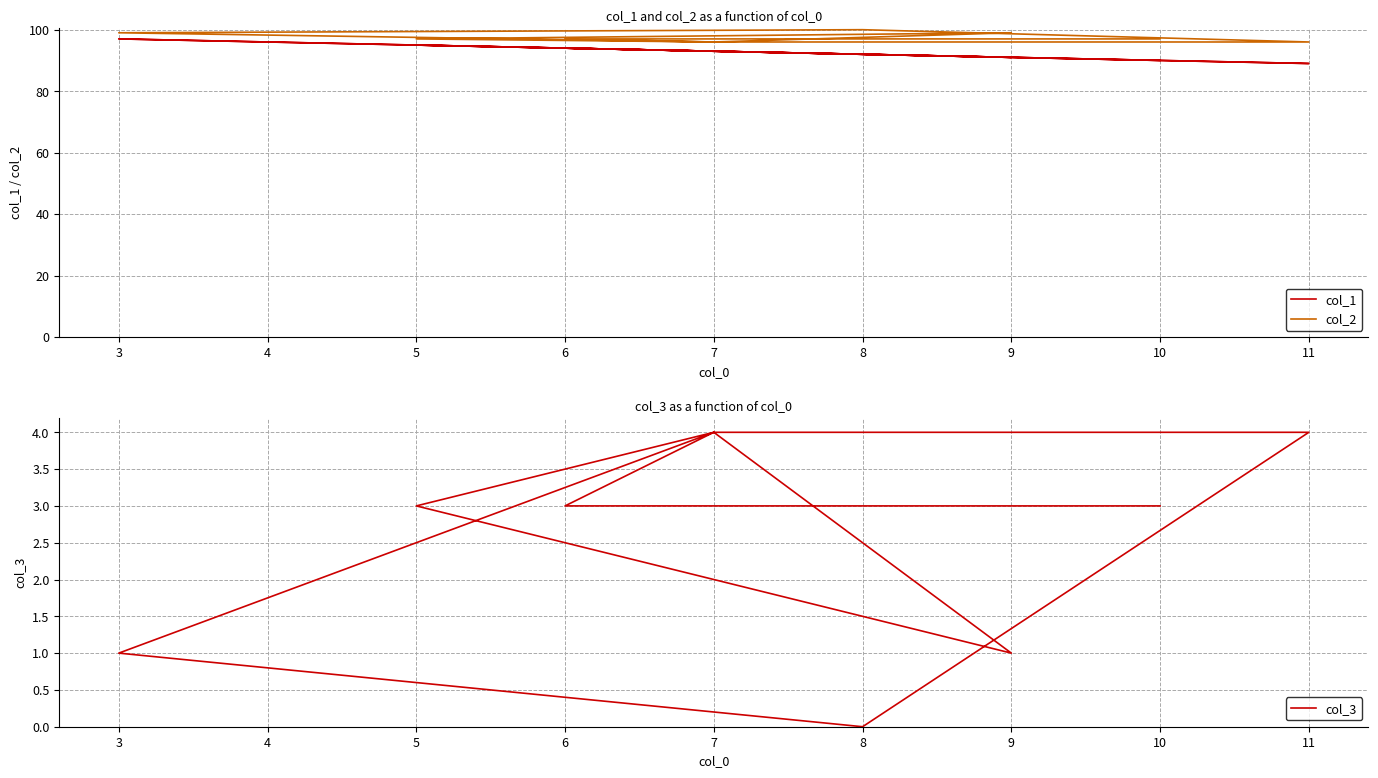

At 7, list the series in order from largest to smallest.

col_2, col_1, col_3